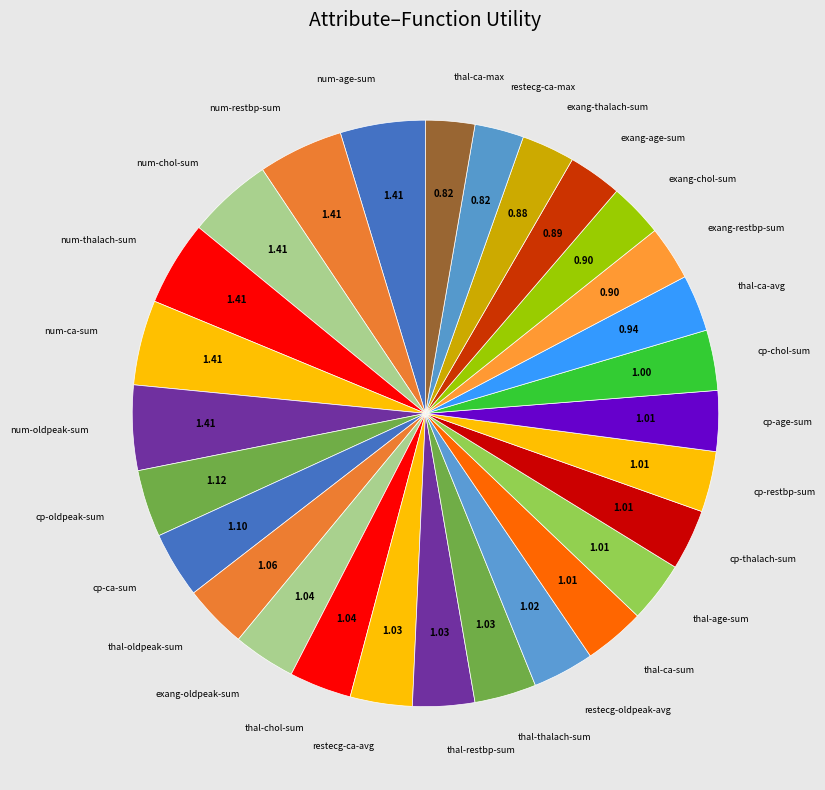

Count the number of slices in the pie.

28